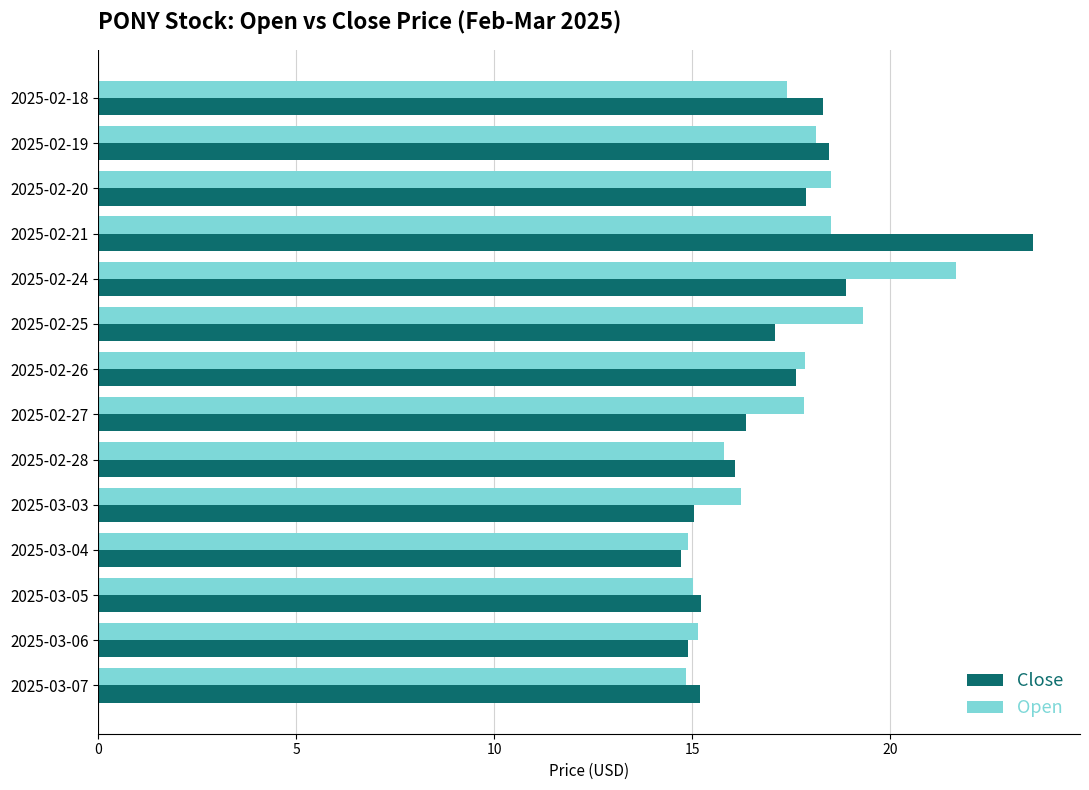

What is the smallest value displayed?

14.7